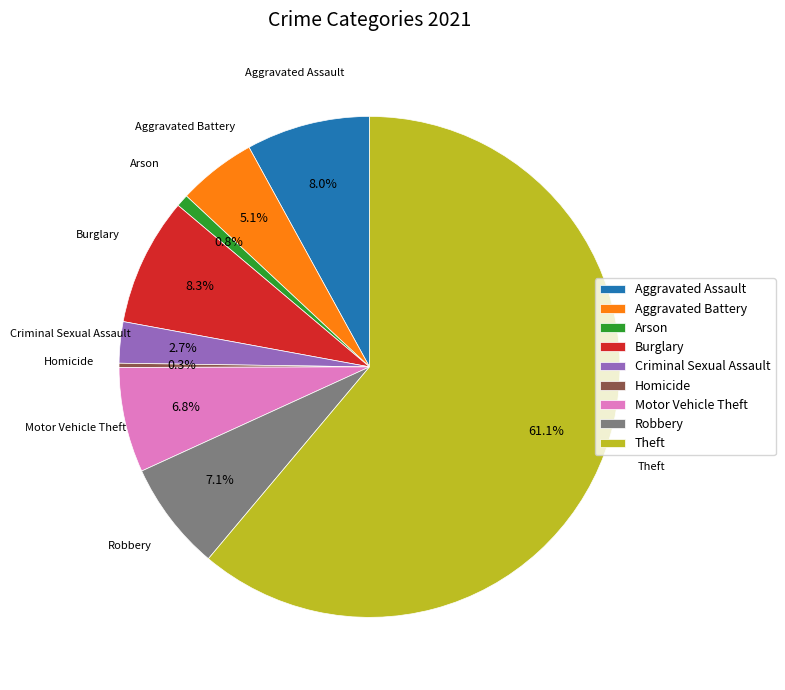

Which has a higher value, Robbery or Arson?

Robbery